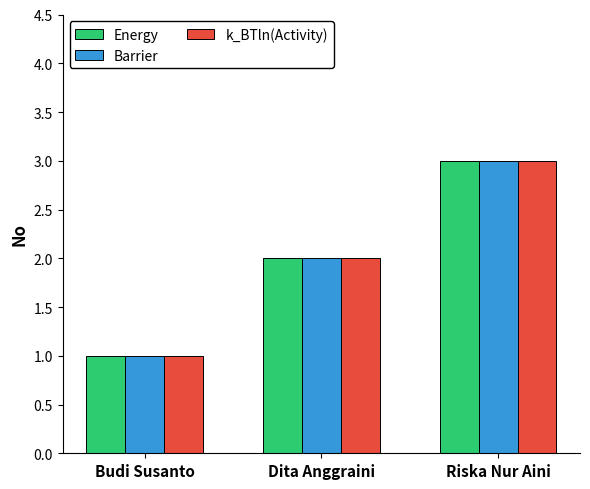

What are all the series names shown in the legend?

Energy, Barrier, k_BTln(Activity)